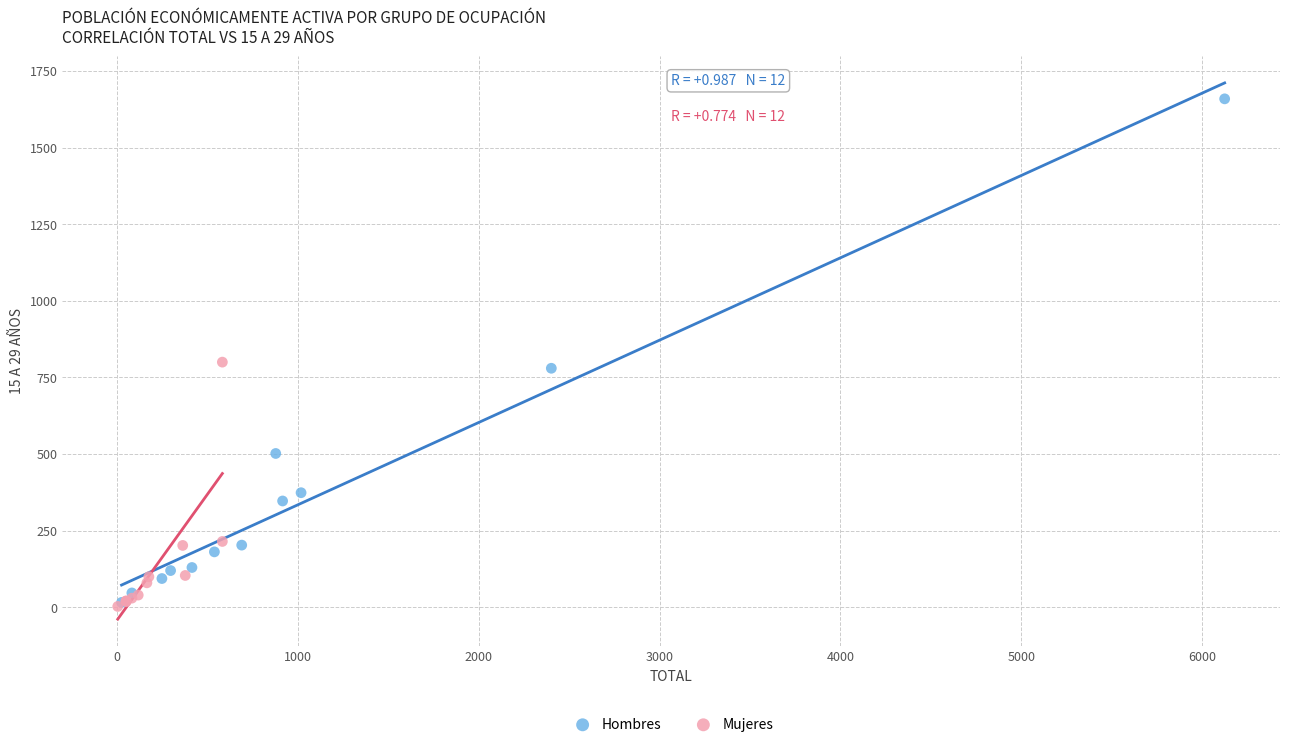

Which series has the largest Y range (max minus min)?

Hombres